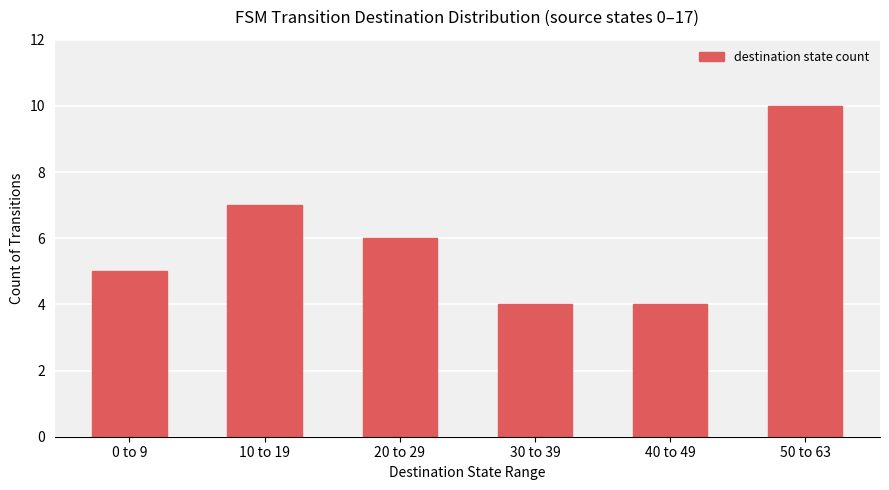

What is the sum of all values?

36